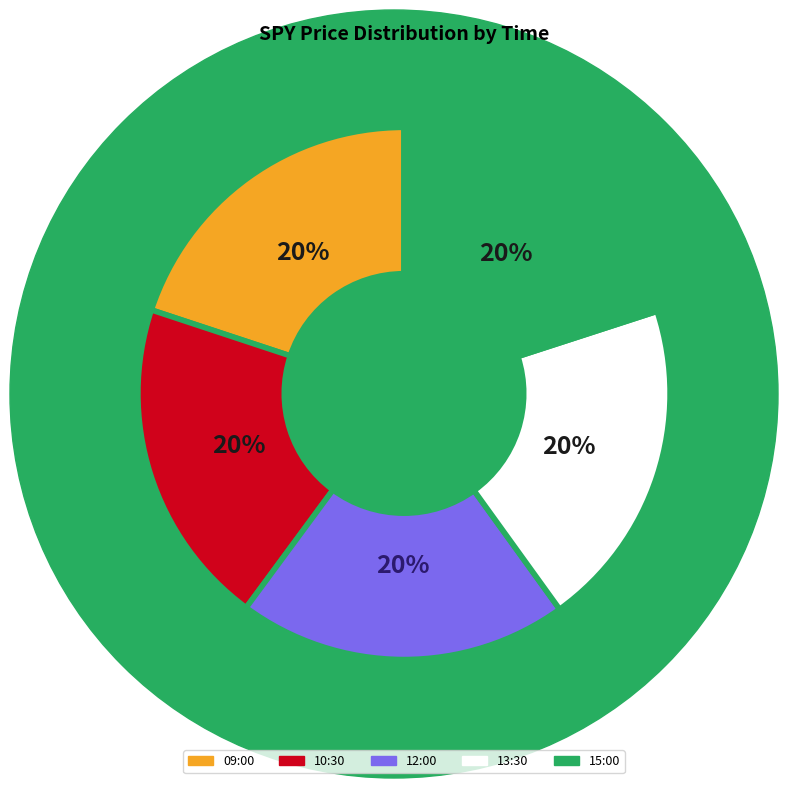

Approximately how many times larger is the value at 13:30 compared to 15:00?

1.0